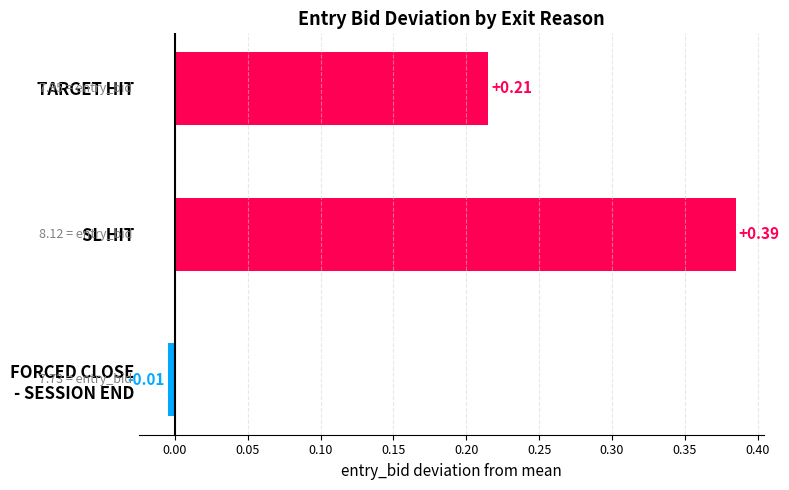

How many values are above zero?

2